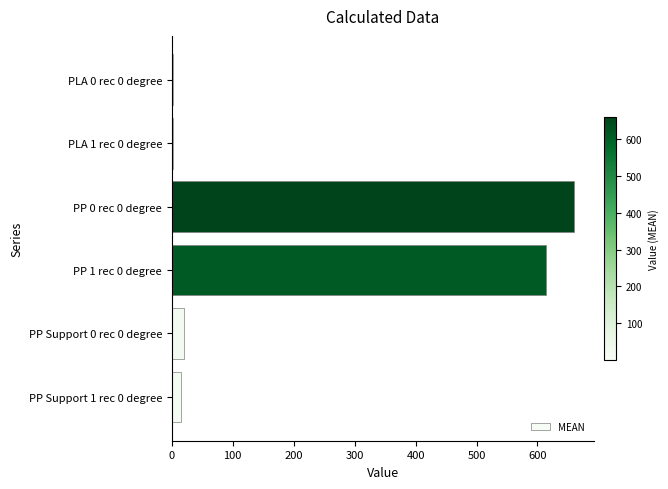

Which has a higher value, PP Support 0 rec 0 degree or PP 0 rec 0 degree?

PP 0 rec 0 degree